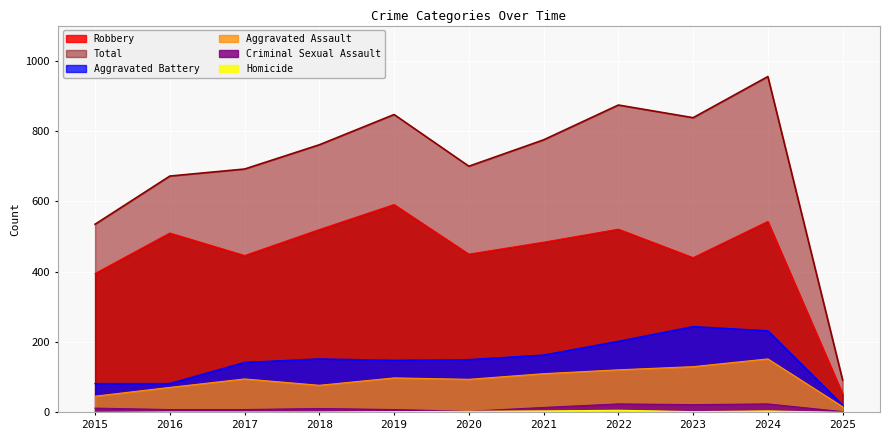

True or false: Robbery and Homicide intersect in this chart.

False